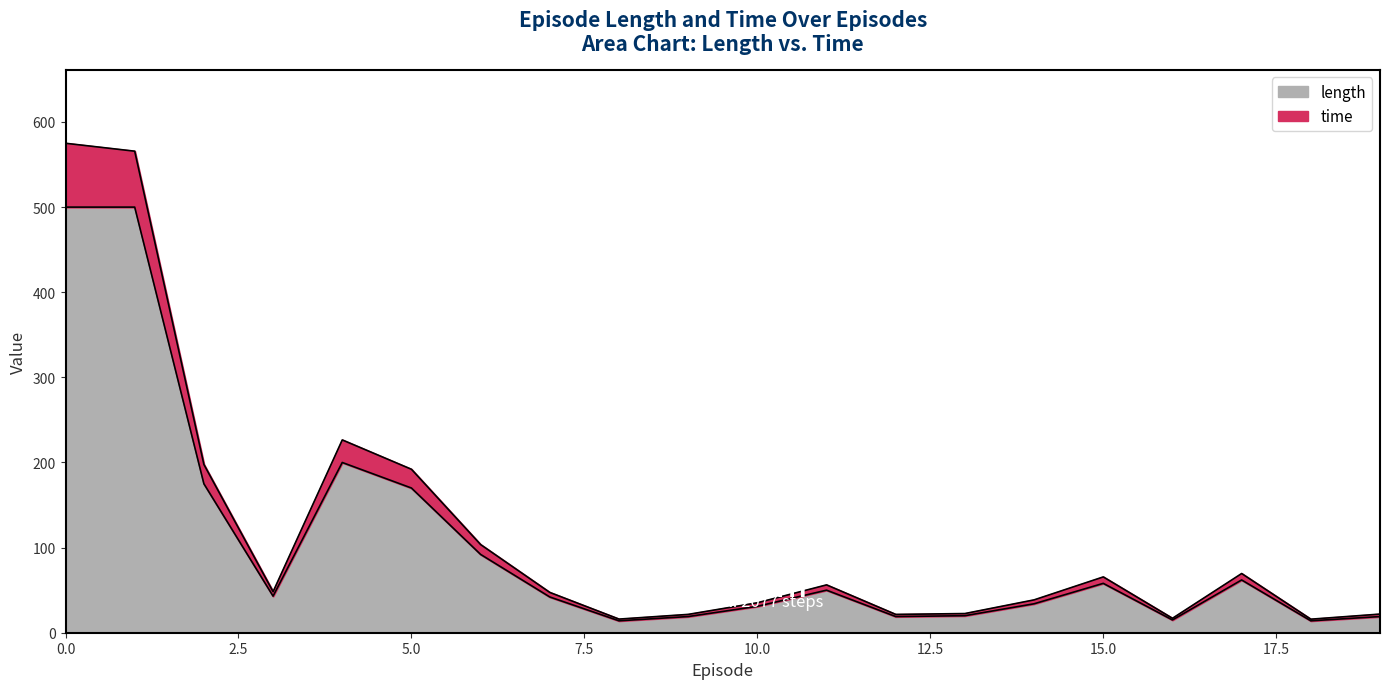

List the labels in order of length value, largest first.

0, 1, 4, 2, 5, 6, 17, 15, 11, 3, 7, 14, 10, 13, 9, 12, 19, 16, 8, 18